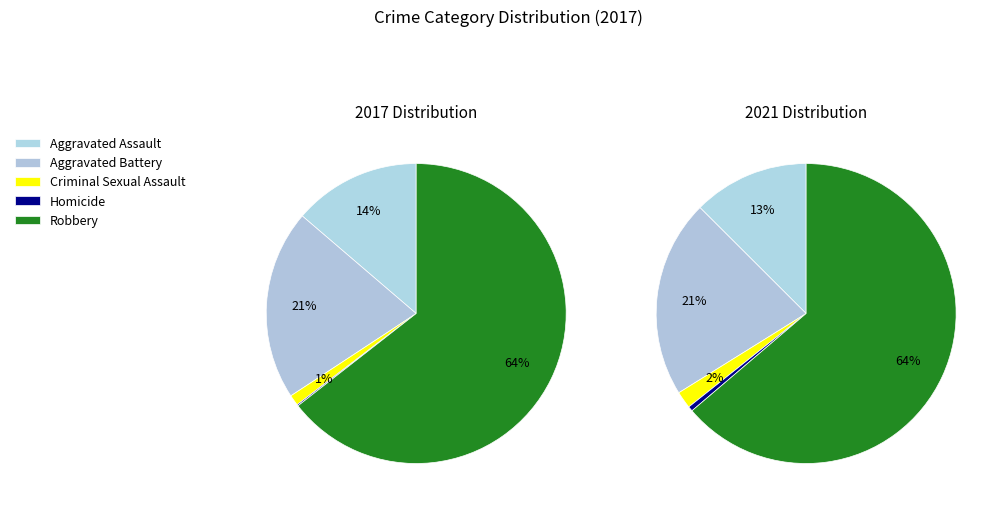

What percentage do Aggravated Assault and Aggravated Battery together represent?

34.2%